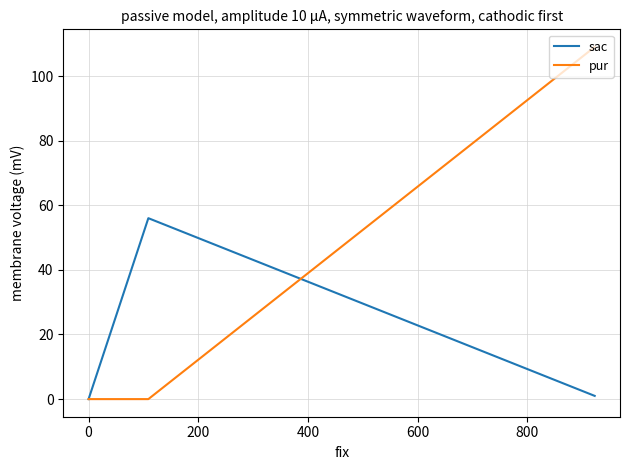

How many data points in sac are above 1?

1